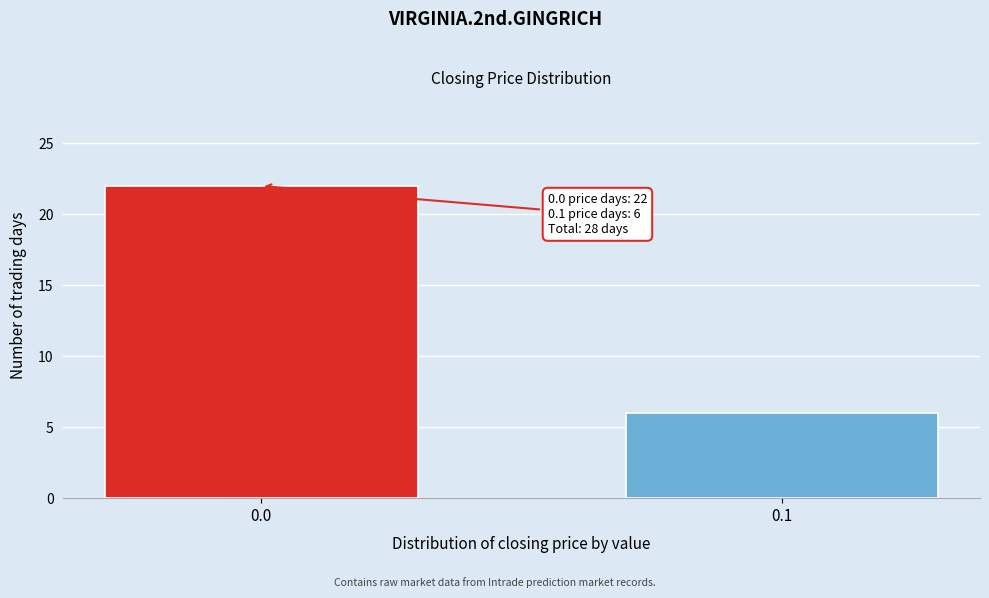

Reading left to right, what are all the values shown in this chart?

0.0=22	0.1=6